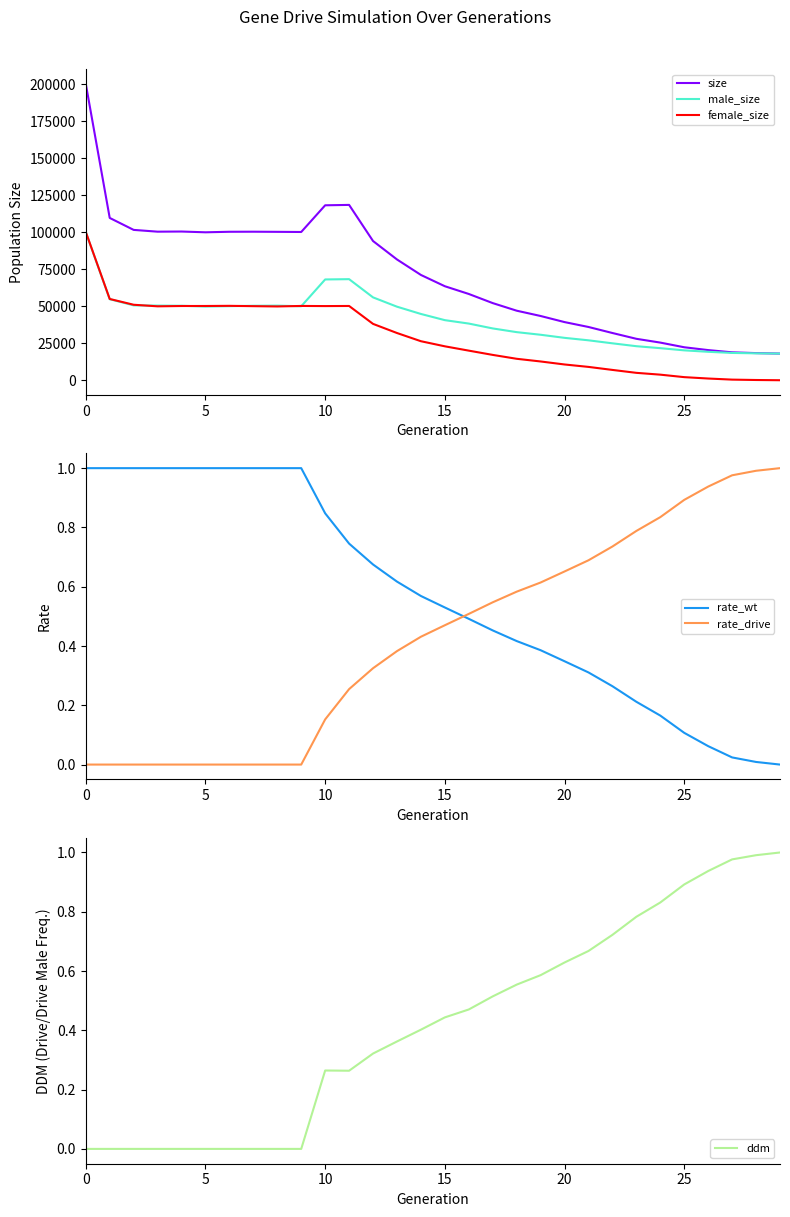

Is it true that ddm equals 0.9 at 18?

False